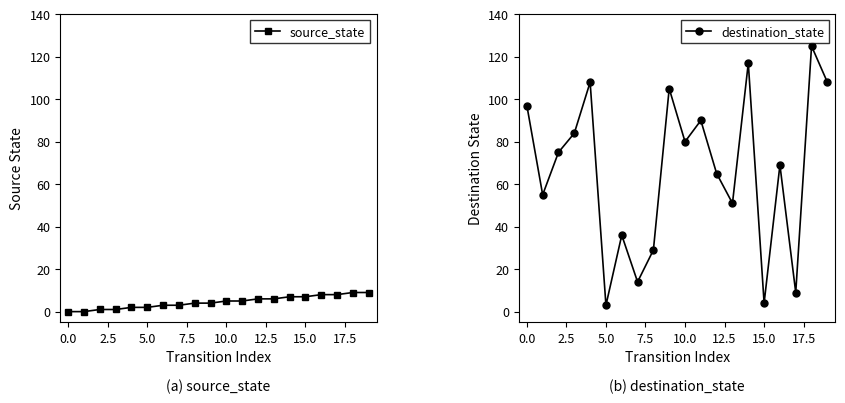

True or false: source_state has more than 0 interior local peaks.

False